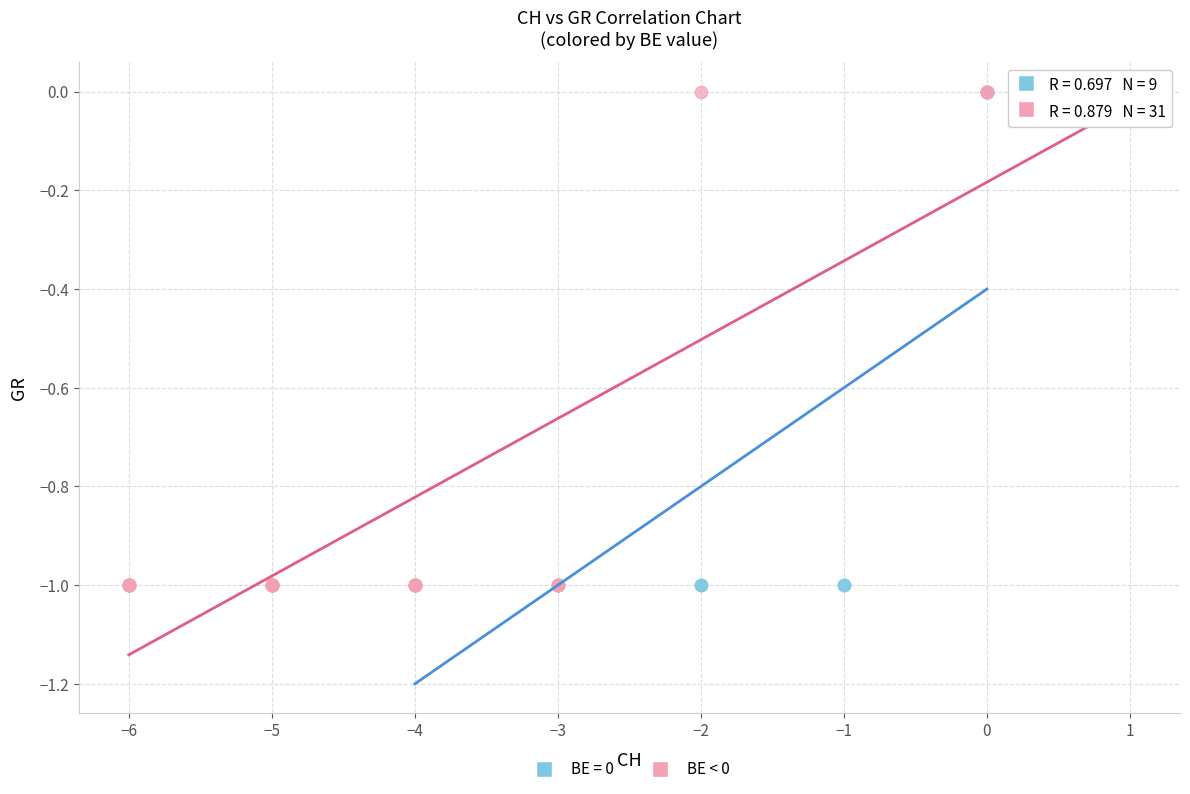

What are all the series names shown in the legend?

BE = 0, BE < 0